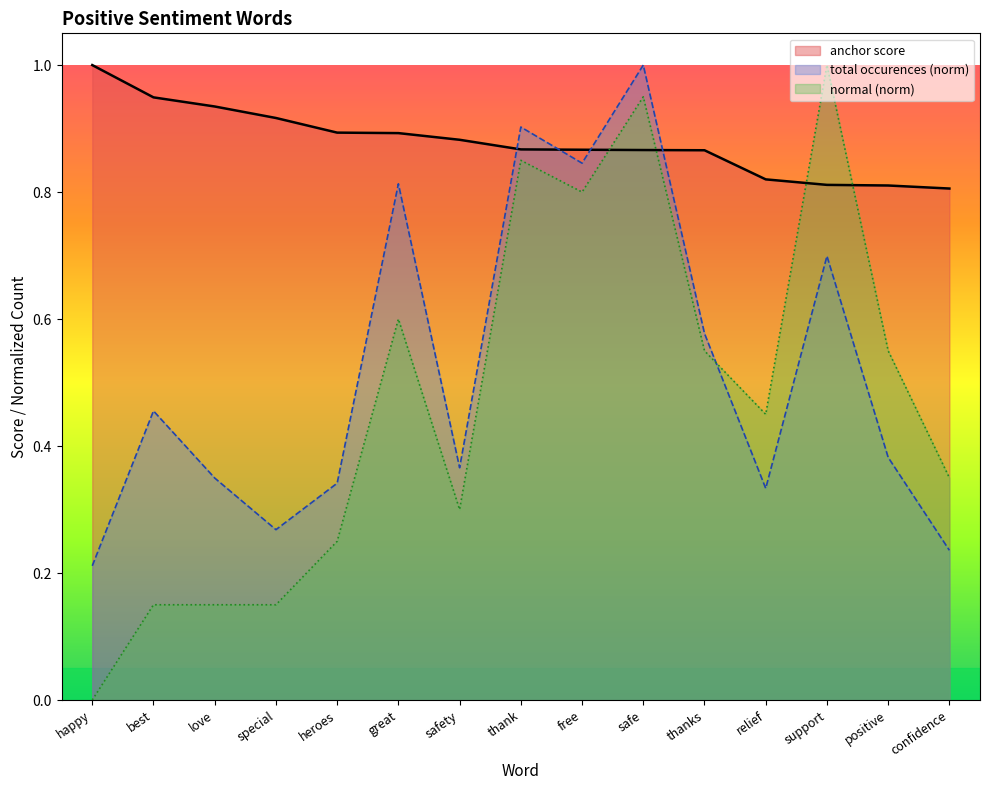

Rank the series at love from lowest to highest value.

normal (norm), total occurences (norm), anchor score